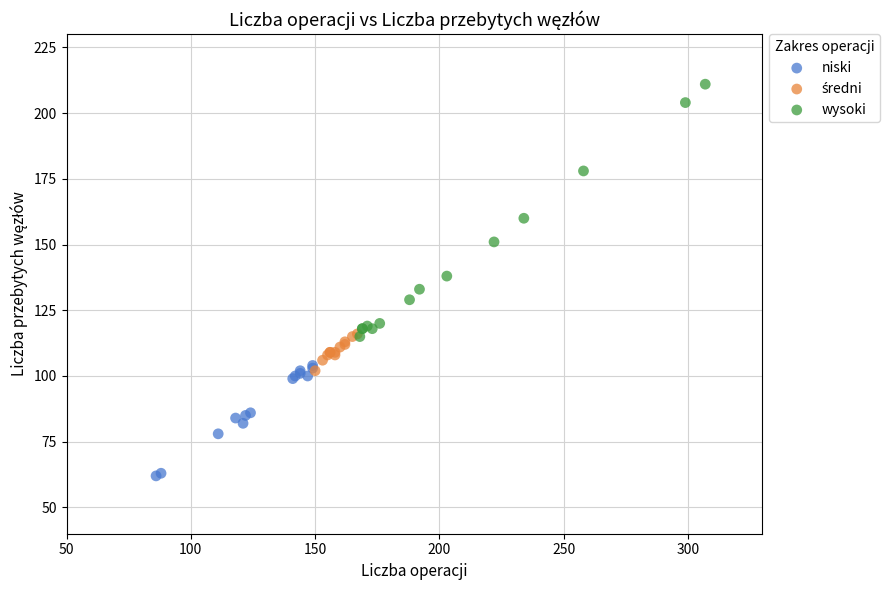

Which series has the largest Y range (max minus min)?

wysoki